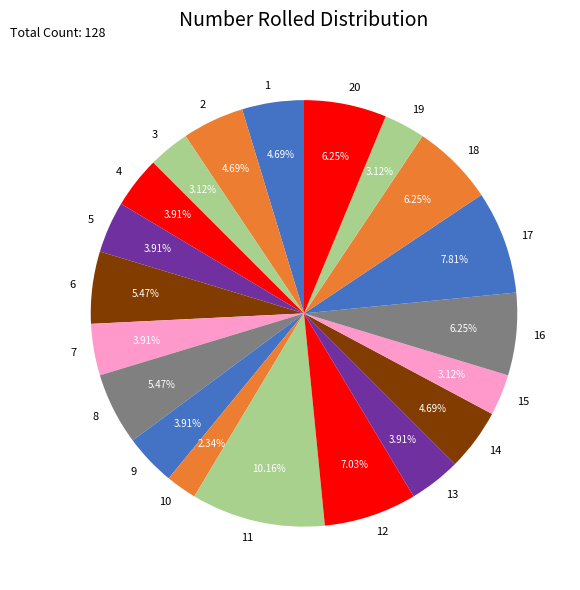

Is it true that 12 is 7% of the pie?

True